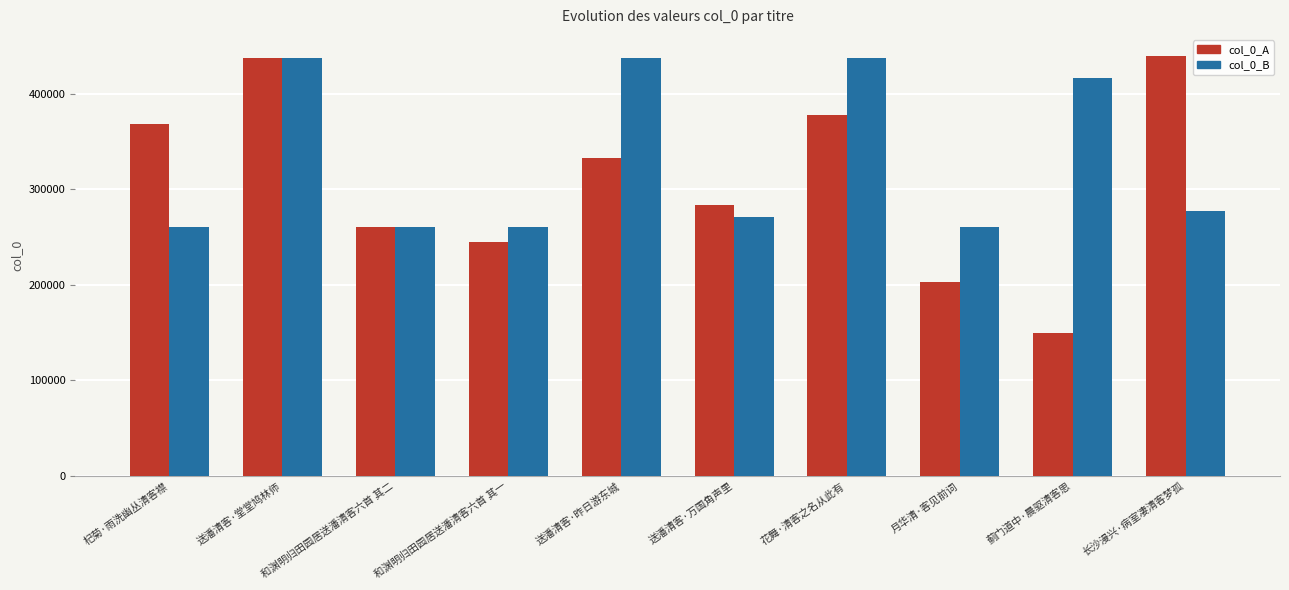

How many bars are there in total?

20